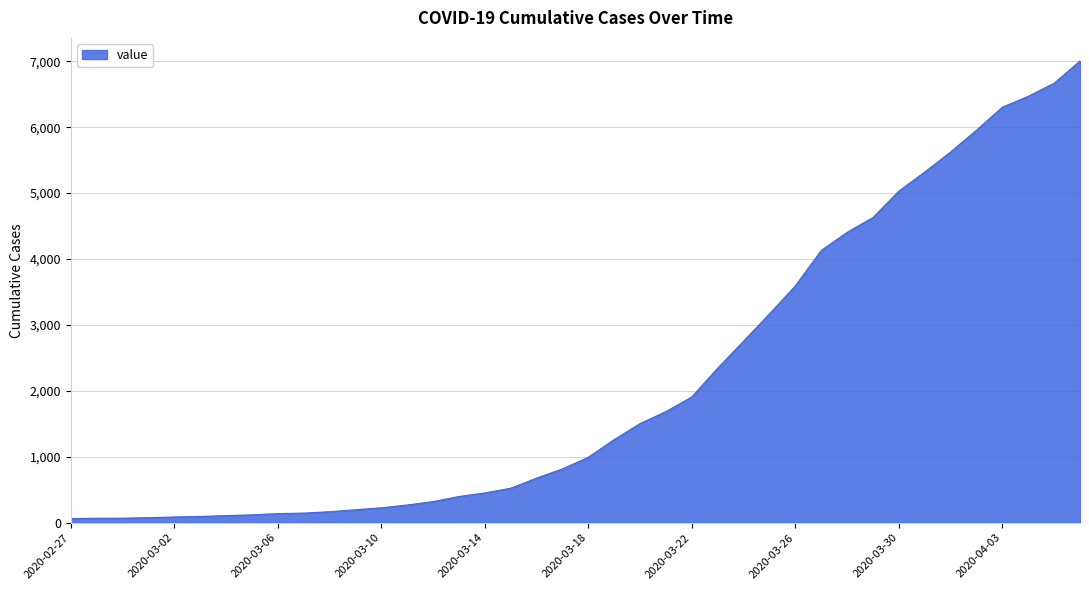

What is the maximum value shown in the chart?

7004